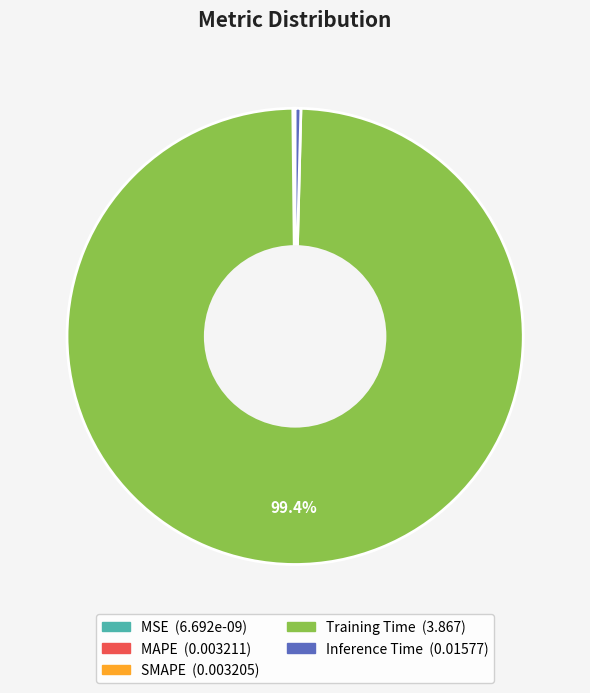

Is there a majority slice in this chart?

Yes